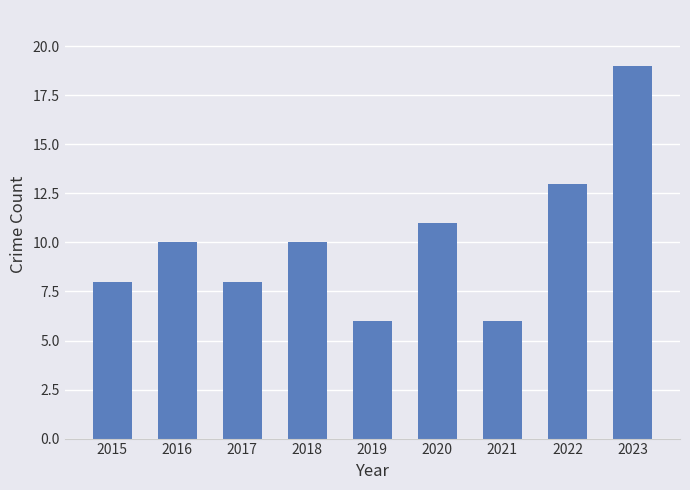

What is the value of the 4th bar from the left?

10